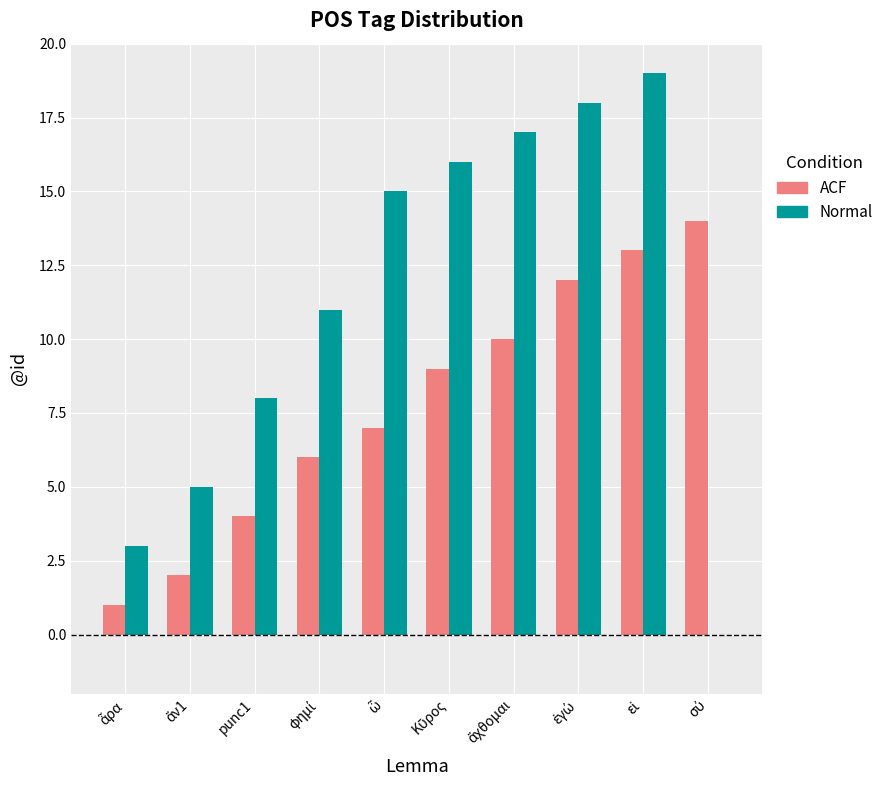

What is the sum of all ACF values?

78